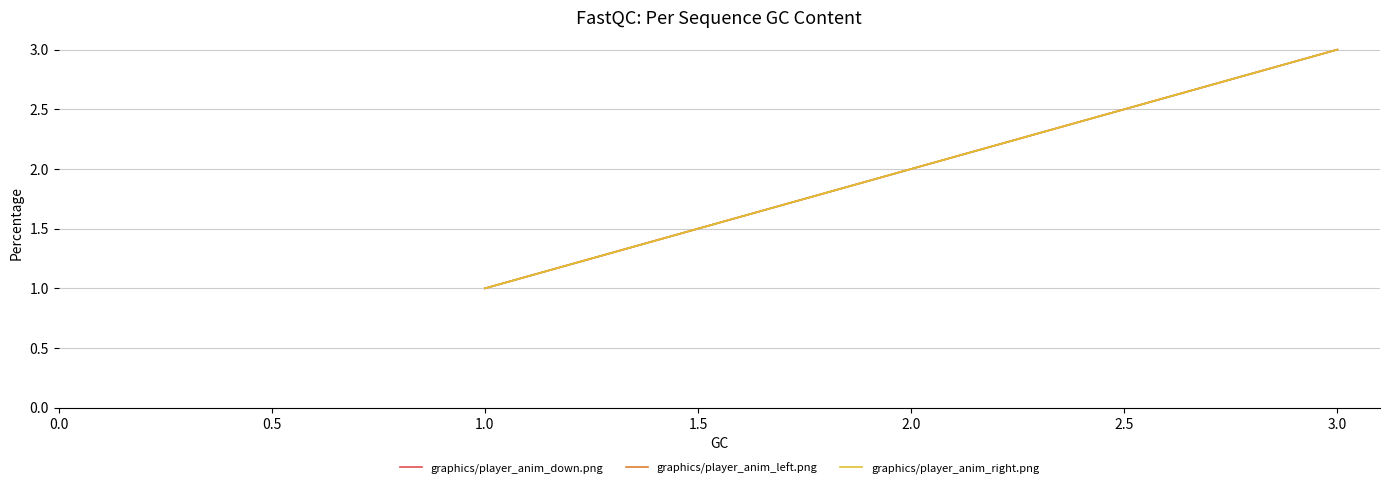

What is the minimum value shown in the chart?

1